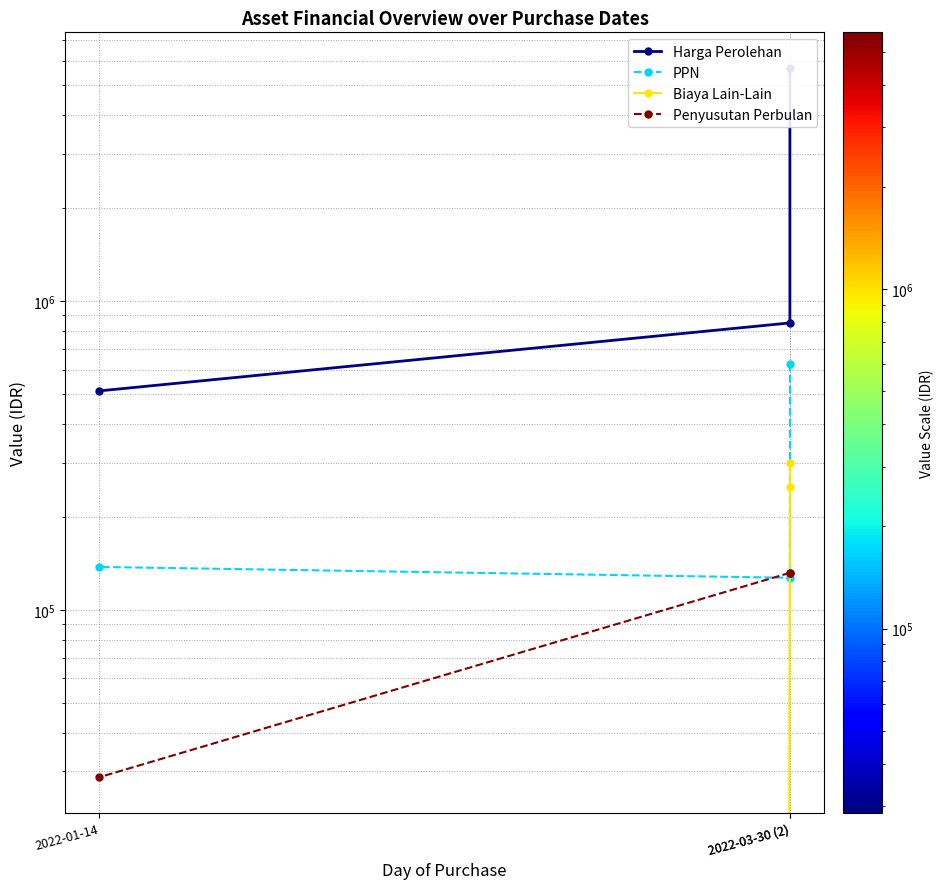

Reading left to right, what are all the values shown in this chart?

Harga Perolehan: 2022-03-30 (2)=5700000	2022-03-30 (2)=850000	2022-01-14=512000
PPN: 2022-03-30 (2)=627000	2022-03-30 (2)=127000	2022-01-14=137727
Biaya Lain-Lain: 2022-03-30 (2)=300000	2022-03-30 (2)=250000	2022-01-14=0
Penyusutan Perbulan: 2022-03-30 (2)=131813	2022-03-30 (2)=131813	2022-01-14=28693